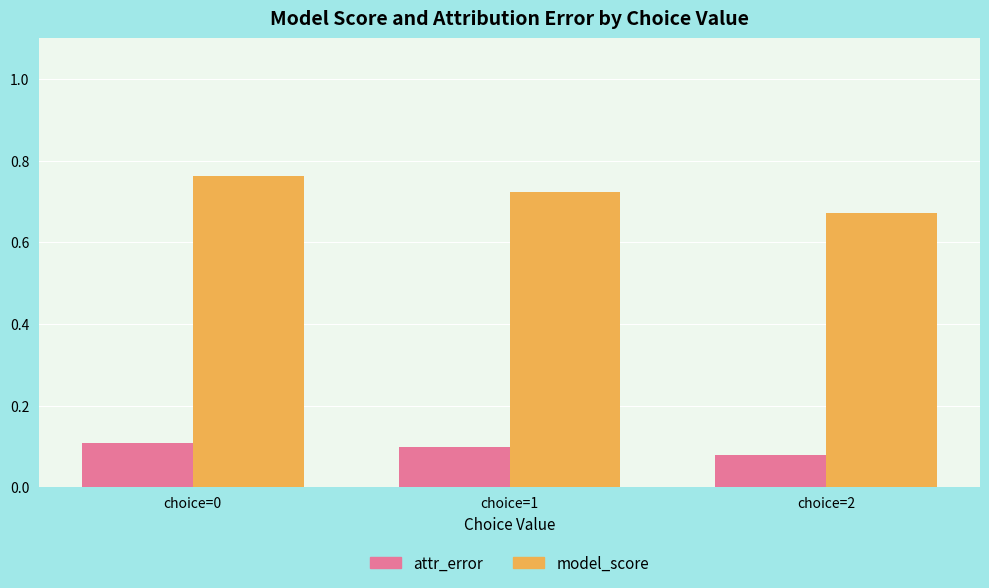

What is the sum of the attr_error values at choice=0 and choice=2?

0.2